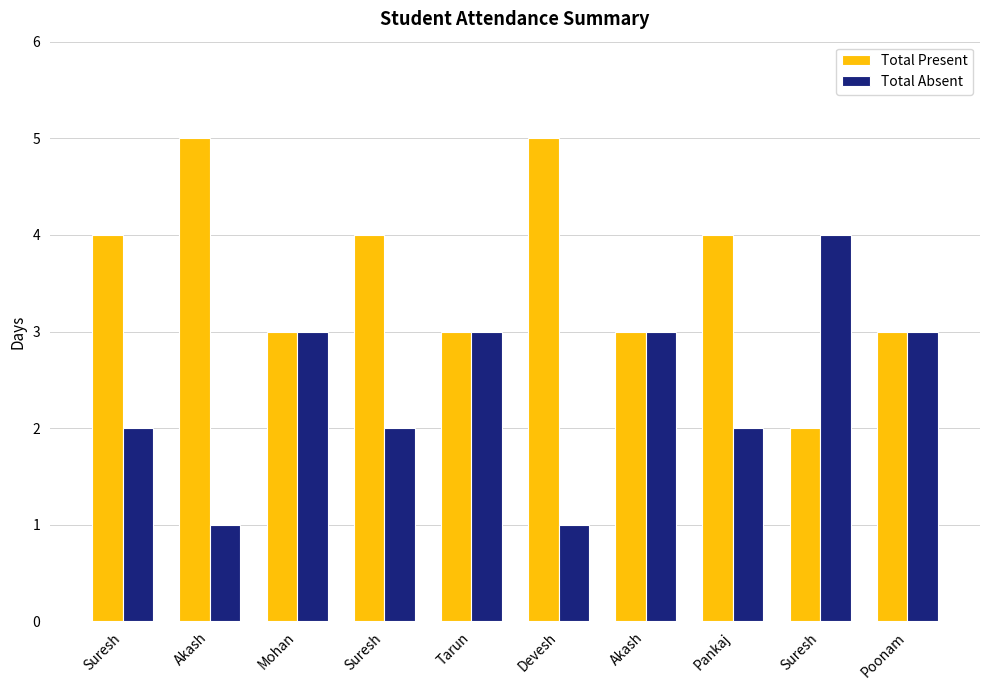

Is it true that Total Absent equals 1 at Devesh?

True